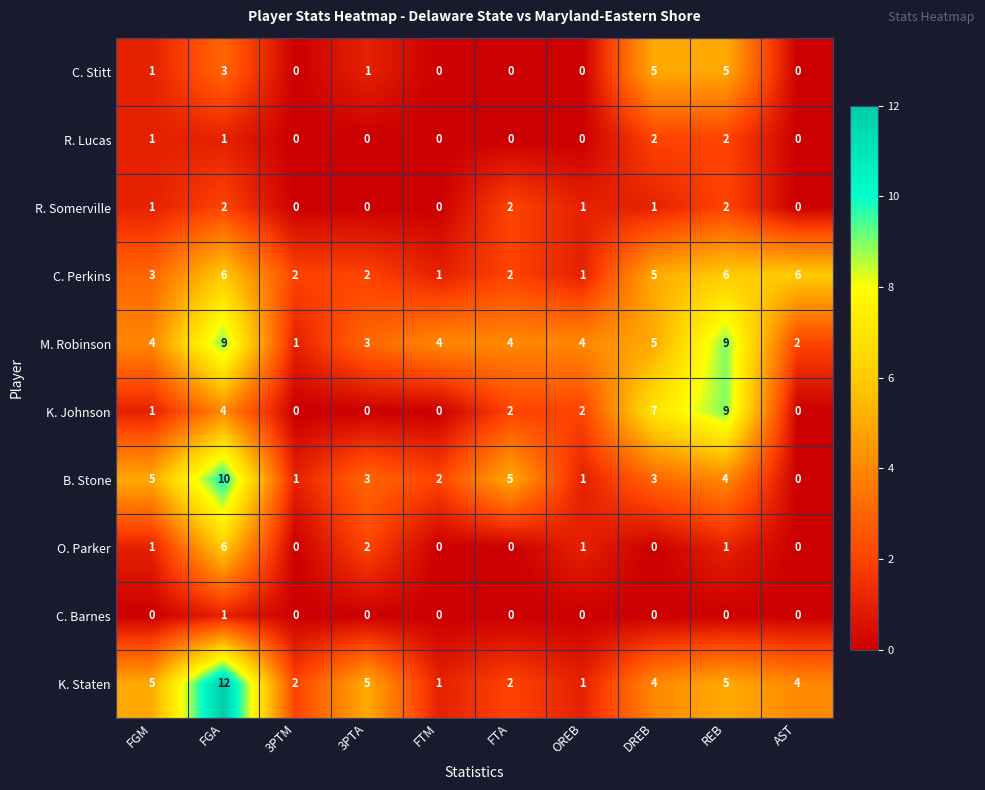

Which series has the largest total across all categories?

M. Robinson